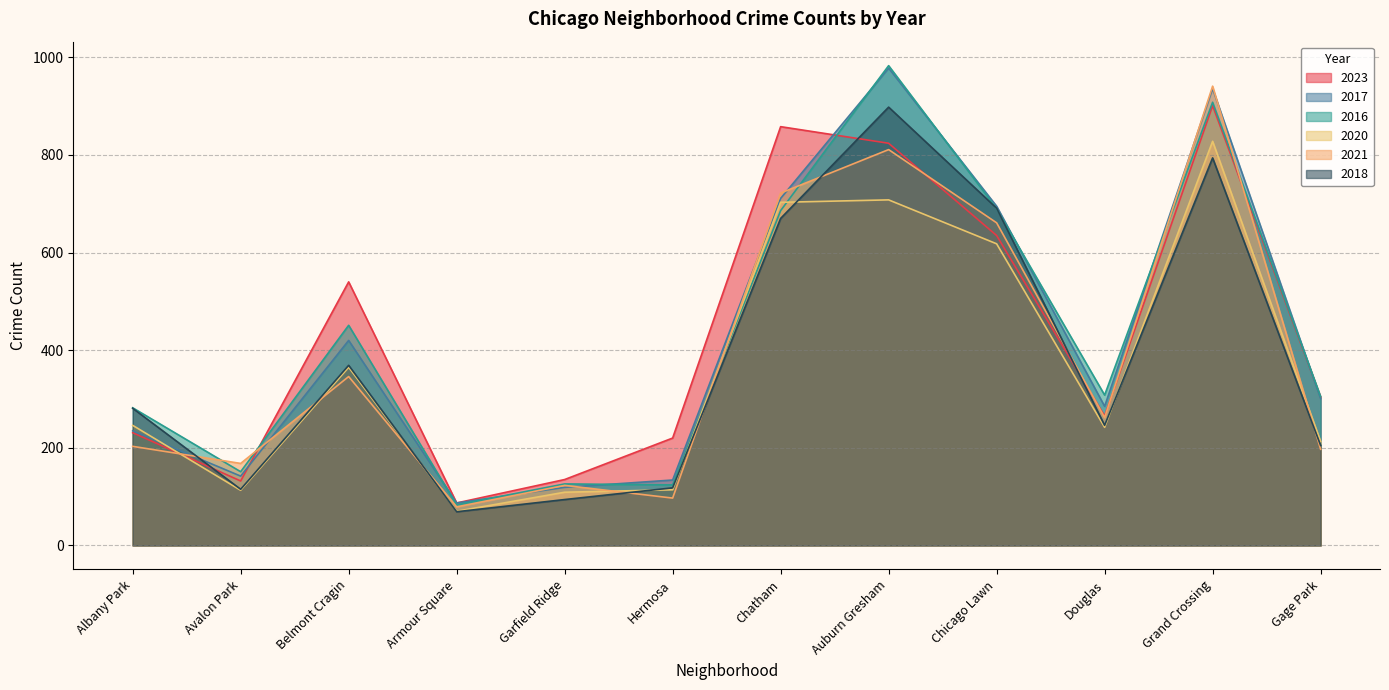

At which category is the sum across all series the highest?

Grand Crossing